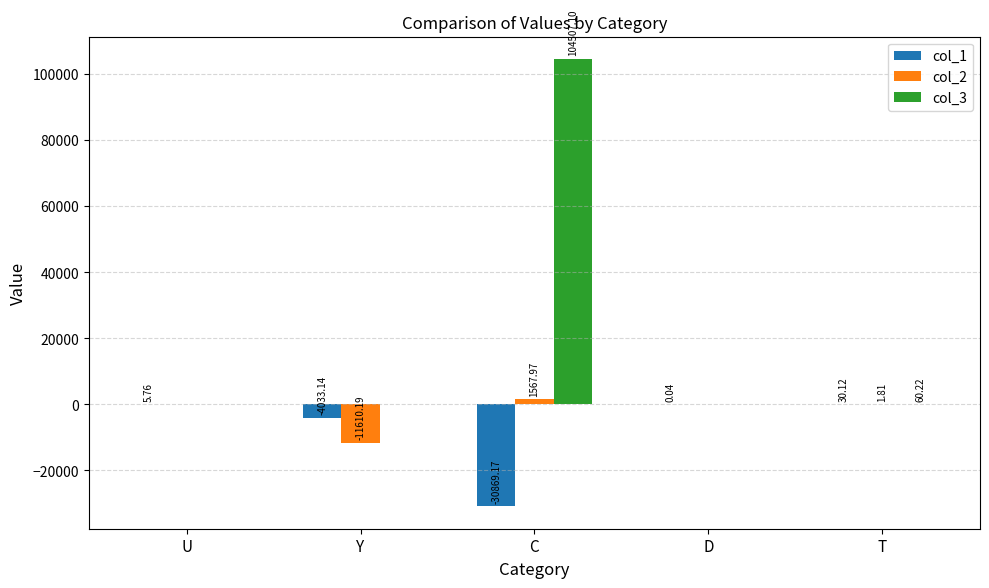

Which series has the largest total across all categories?

col_3